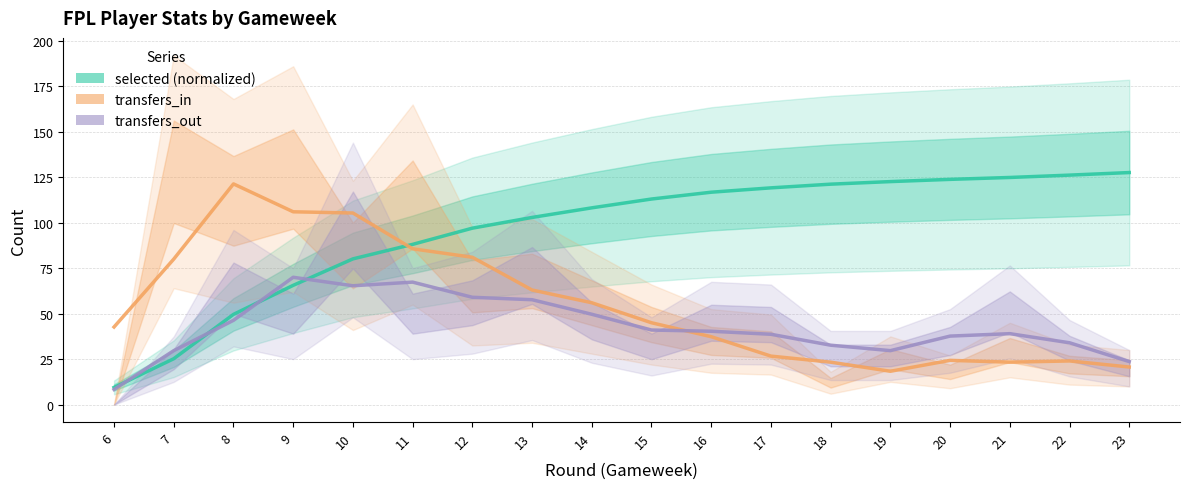

In transfers_in, how many points are lower than both neighbors (excluding endpoints)?

2